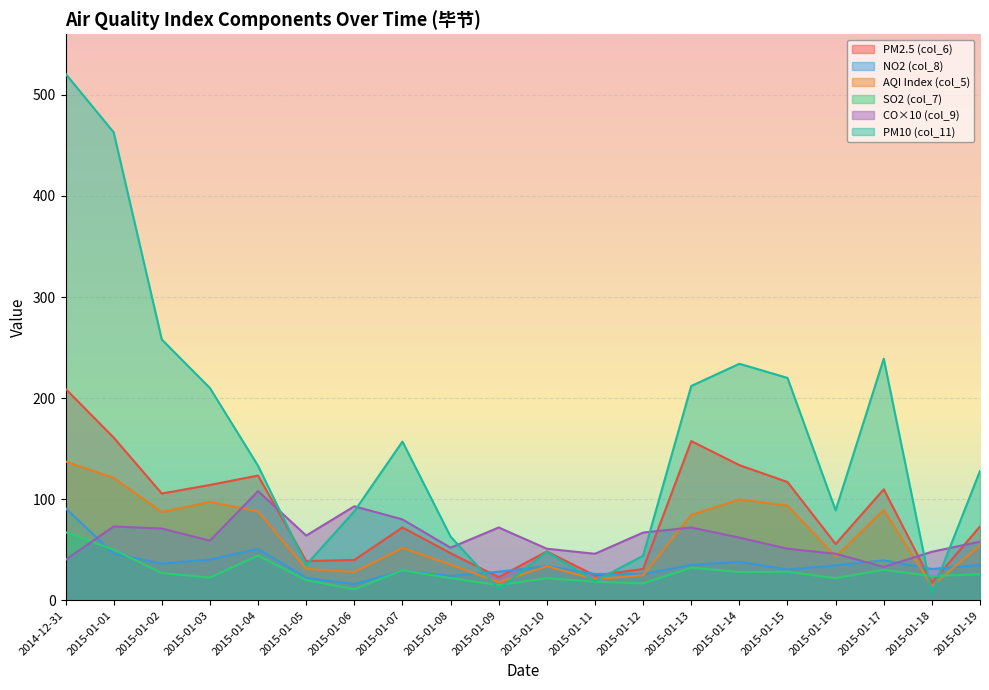

Is it true that col_8 equals 6.8 at 2015-01-09?

False